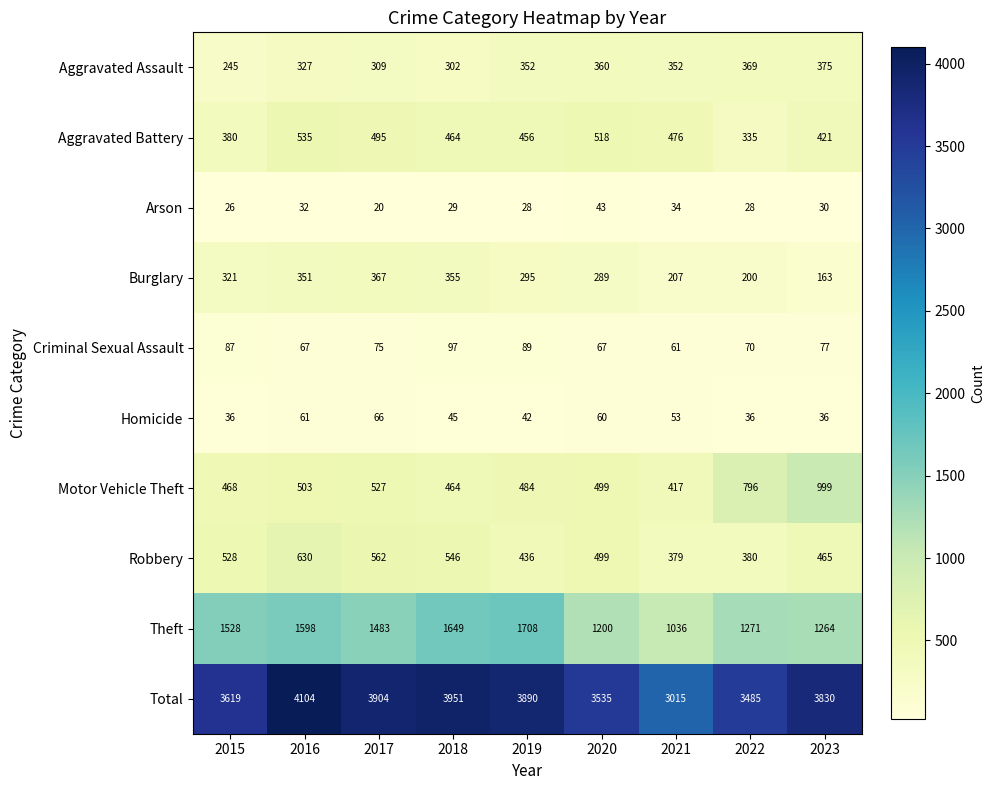

Where does the Robbery series first go above 499?

2015